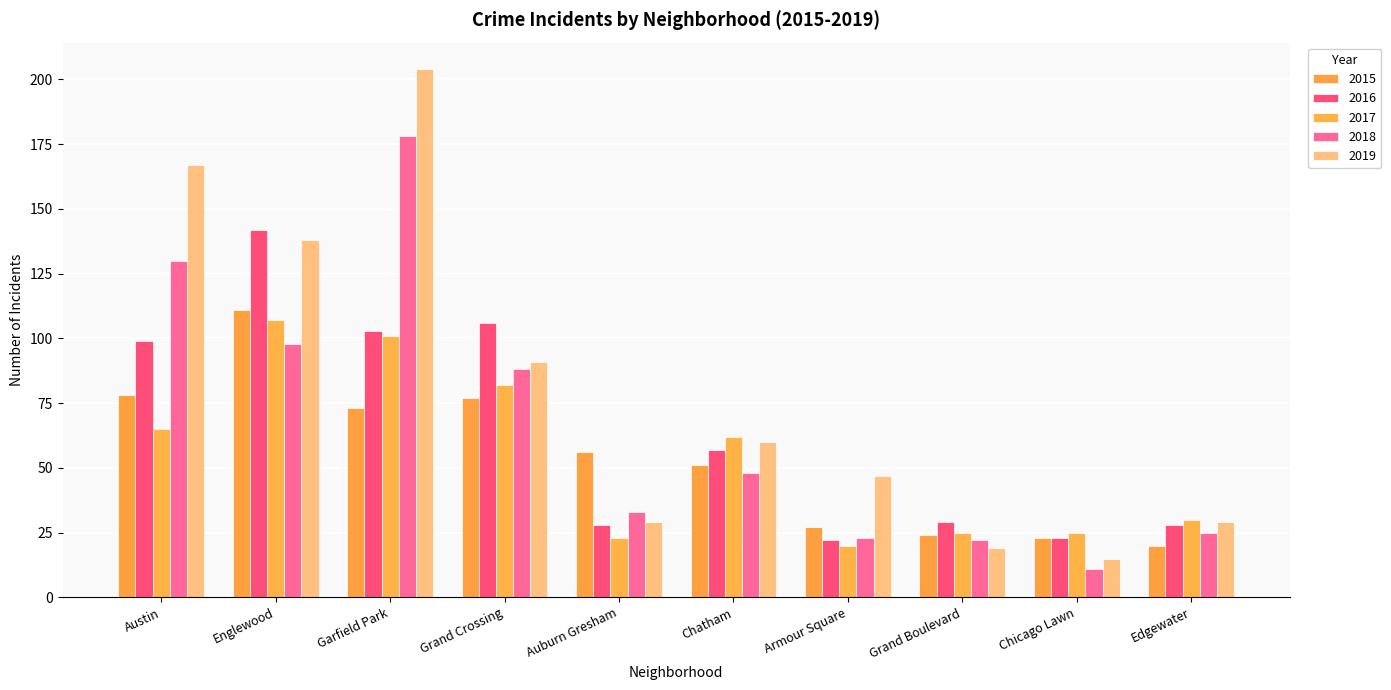

Are the bars horizontal?

No